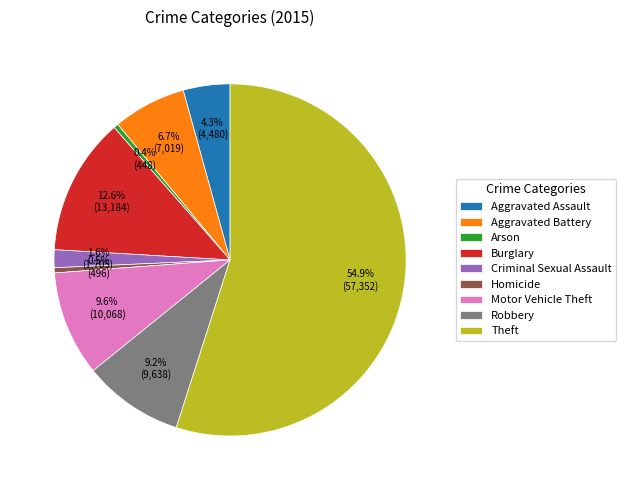

To the nearest percent, what is the average slice percentage?

11%